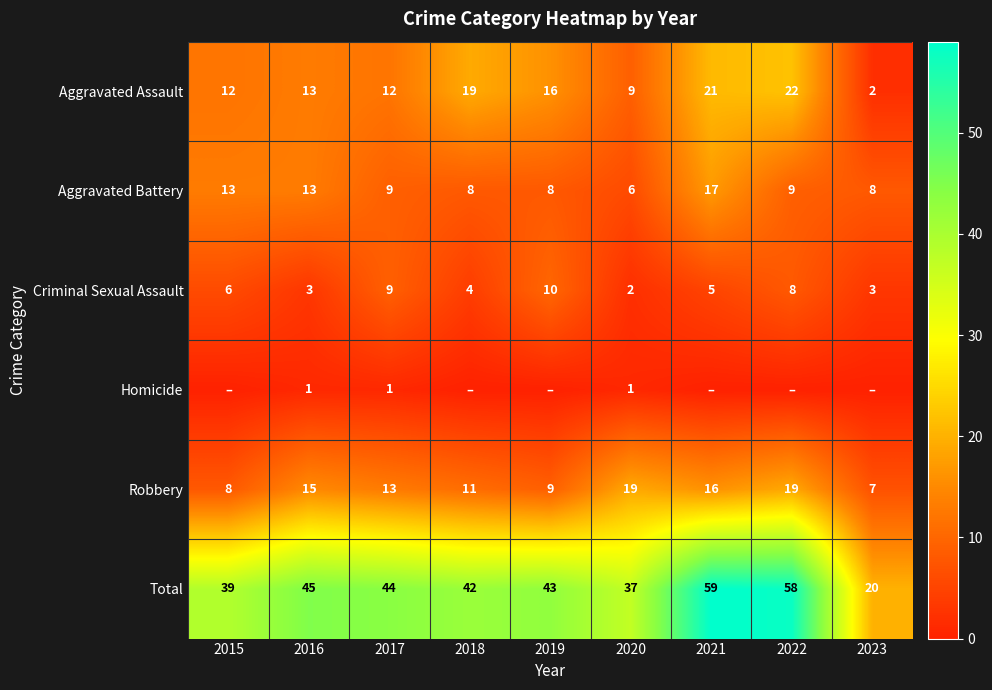

Which has a higher value, 2015 or 2022?

2022